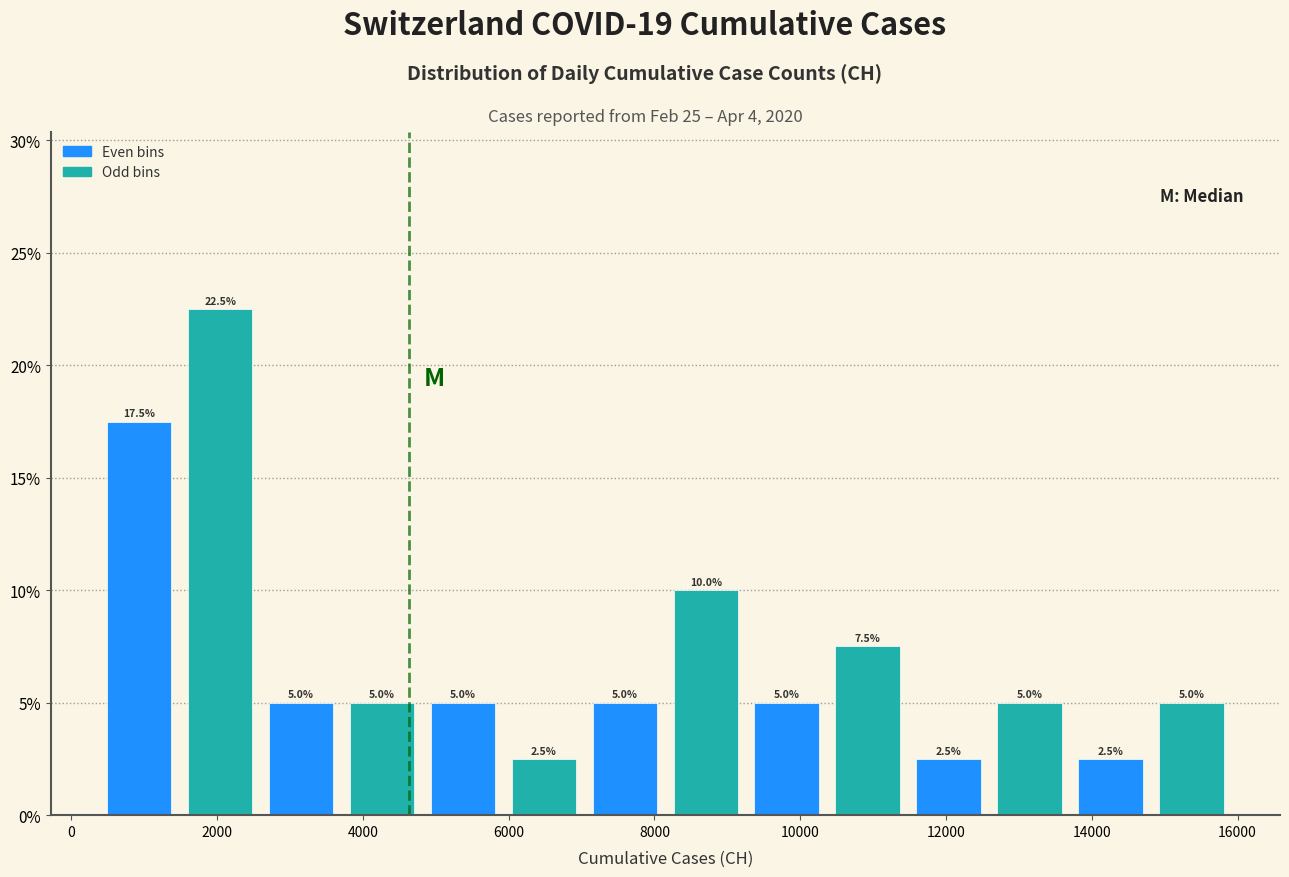

What is the height of the bar covering 2600 to 3800 on the x-axis? The bar edges are not printed on the chart, so give them approximately, as read against the axis.

5.0